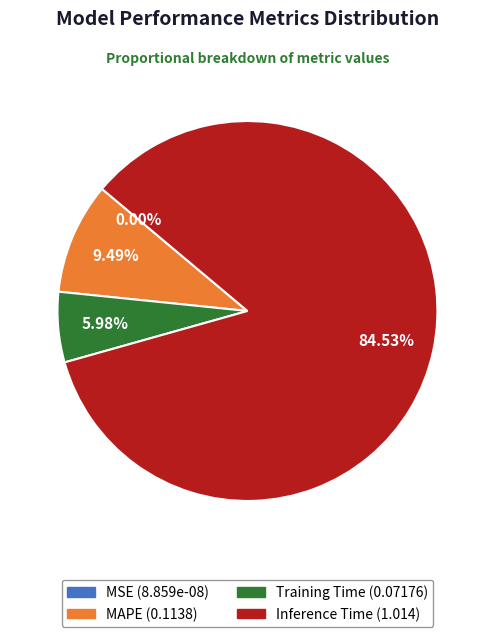

Which slice is the largest?

Inference Time